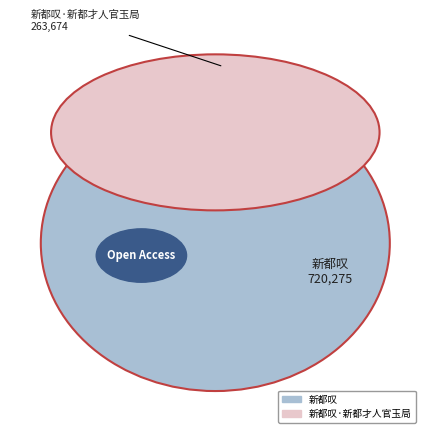

Combined, what portion of the pie is 新都叹 and 新都叹·新都才人官玉局?

100.0%